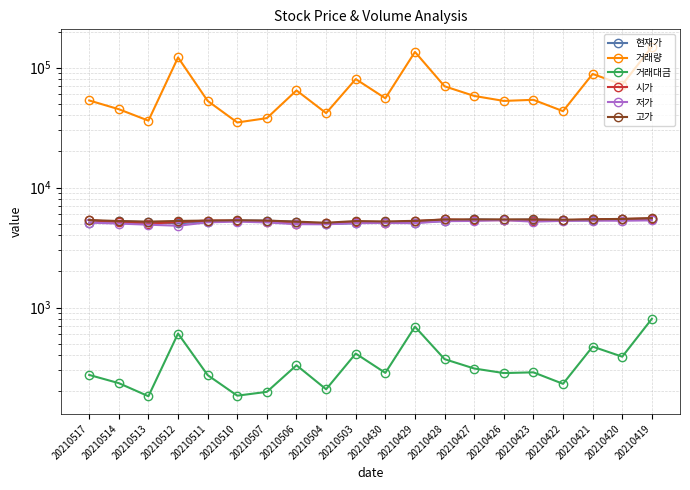

At how many categories does at least one series exceed 34603?

20